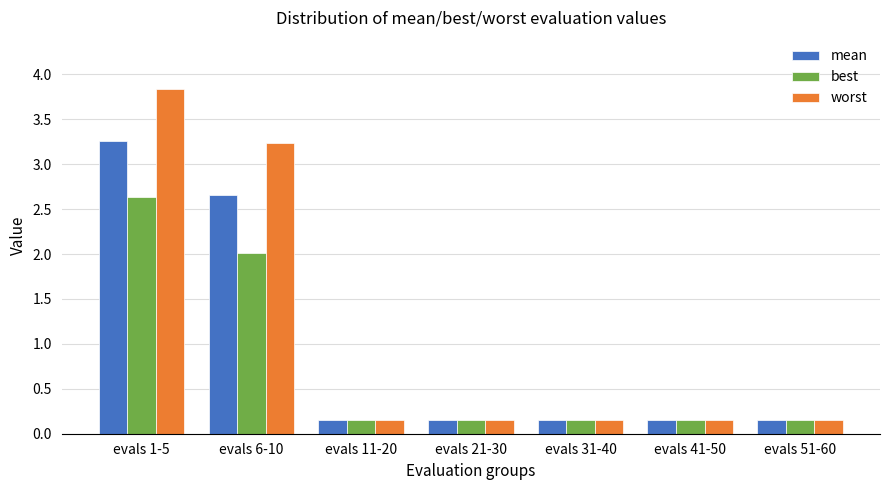

List the series in order of their overall mean, lowest first.

best, mean, worst